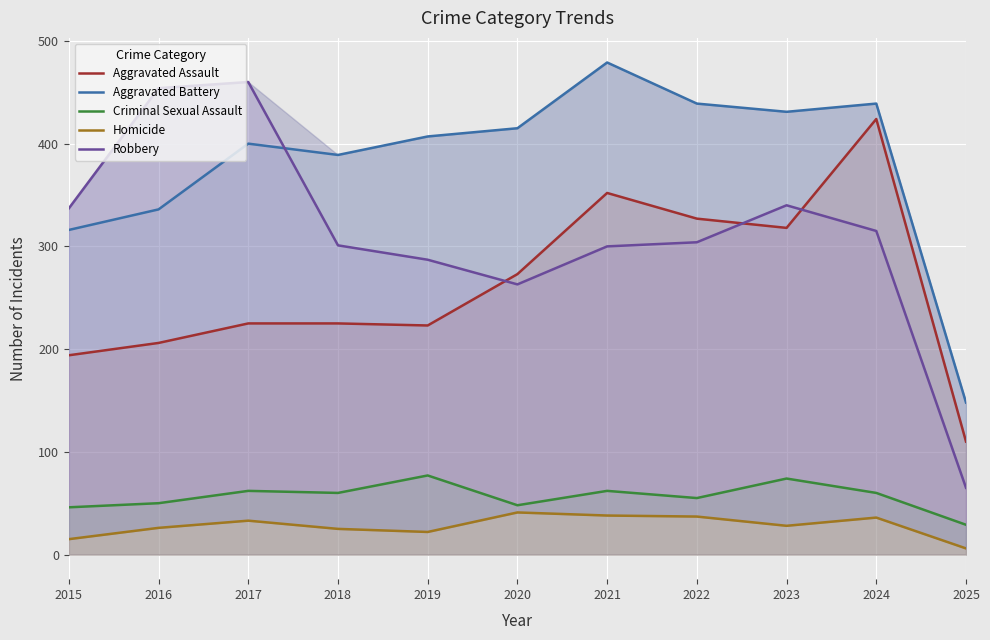

Reading left to right, transcribe all the data shown in this chart.

Aggravated Assault: 2015=194	2016=206	2017=225	2018=225	2019=223	2020=273	2021=352	2022=327	2023=318	2024=424	2025=110
Aggravated Battery: 2015=316	2016=336	2017=400	2018=389	2019=407	2020=415	2021=479	2022=439	2023=431	2024=439	2025=148
Criminal Sexual Assault: 2015=46	2016=50	2017=62	2018=60	2019=77	2020=48	2021=62	2022=55	2023=74	2024=60	2025=29
Homicide: 2015=15	2016=26	2017=33	2018=25	2019=22	2020=41	2021=38	2022=37	2023=28	2024=36	2025=6
Robbery: 2015=337	2016=454	2017=460	2018=301	2019=287	2020=263	2021=300	2022=304	2023=340	2024=315	2025=65